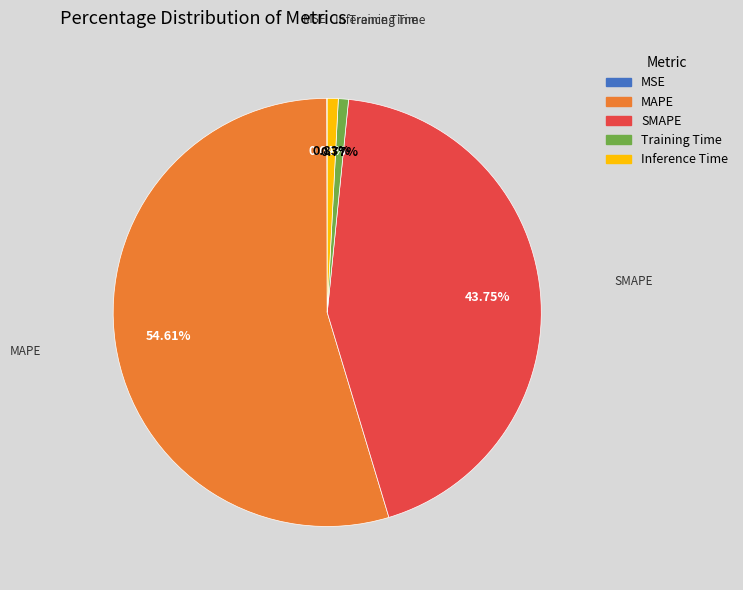

Which slice is the largest?

MAPE